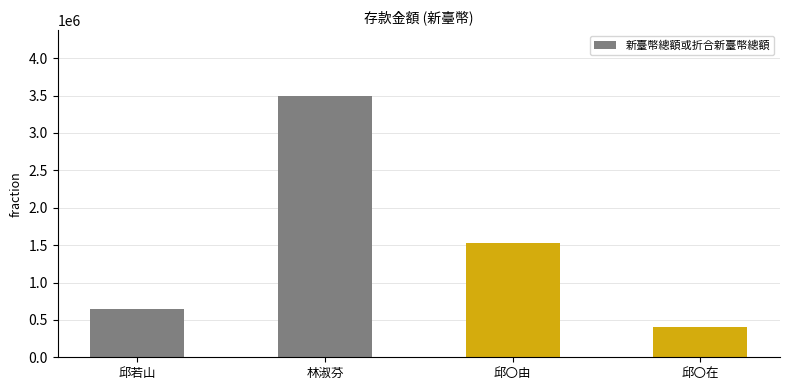

List the labels in order of value, smallest first.

邱〇在, 邱若山, 邱〇由, 林淑芬